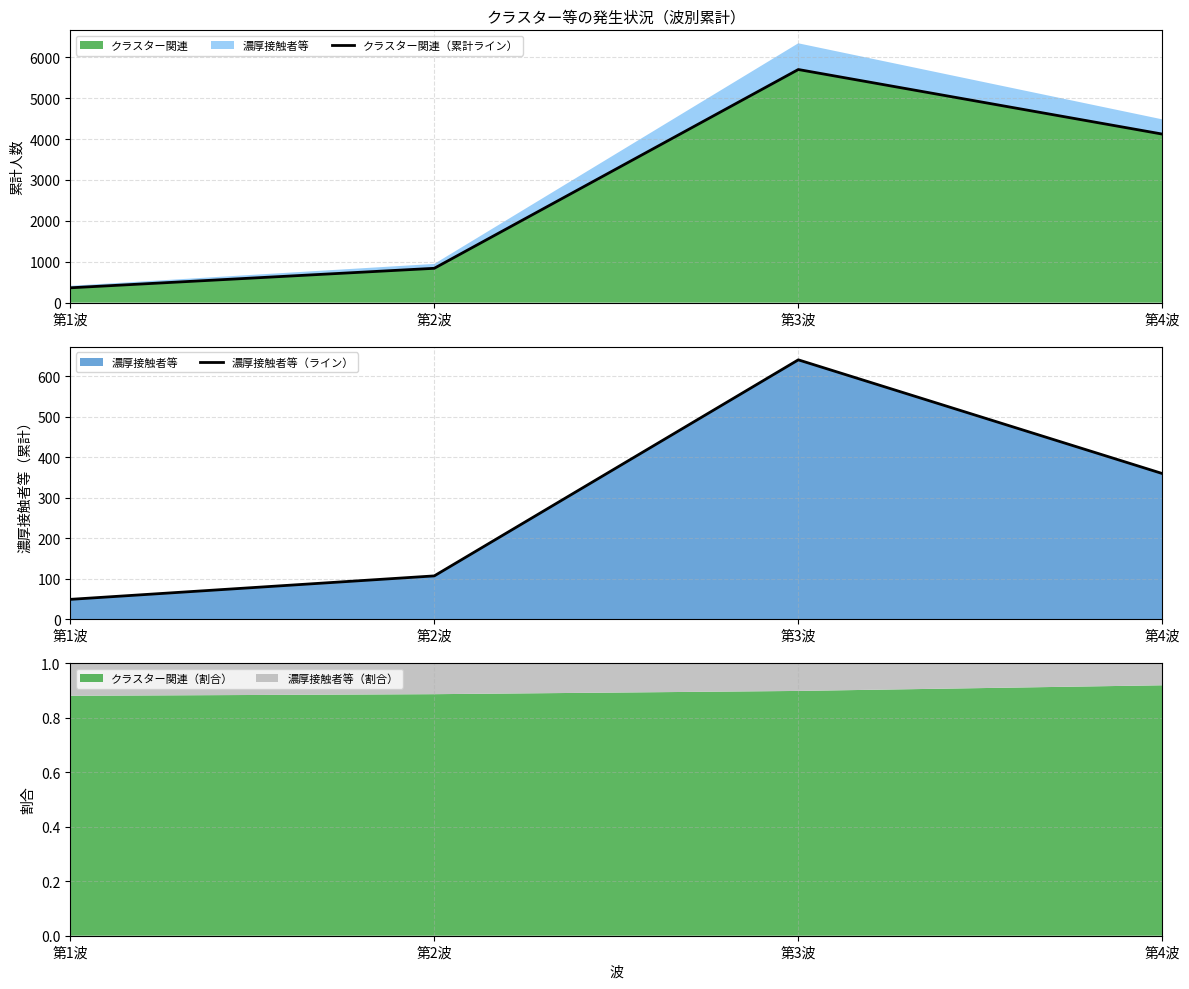

At which category does クラスター関連（累計ライン） reach its first local peak?

第3波